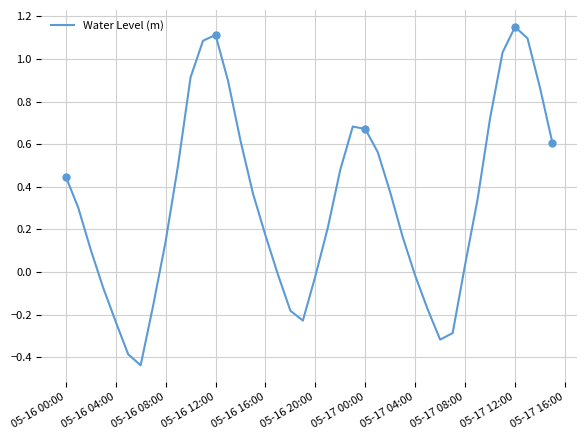

How many points are higher than both their immediate neighbors (excluding endpoints)?

3